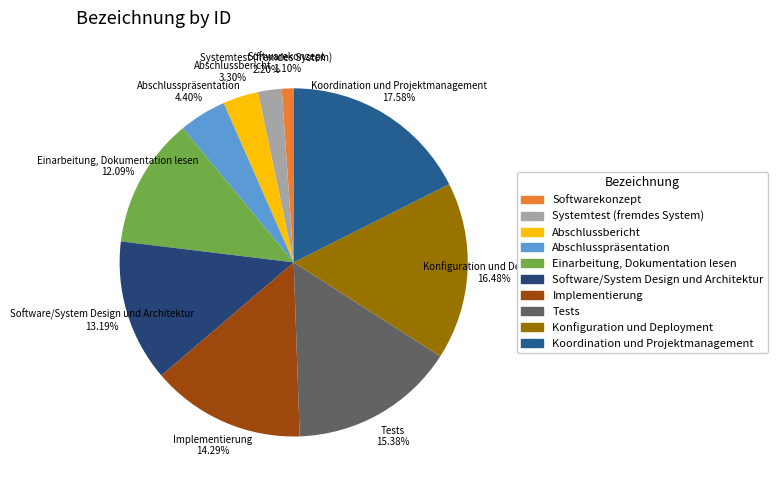

How many slices are in this pie chart?

10